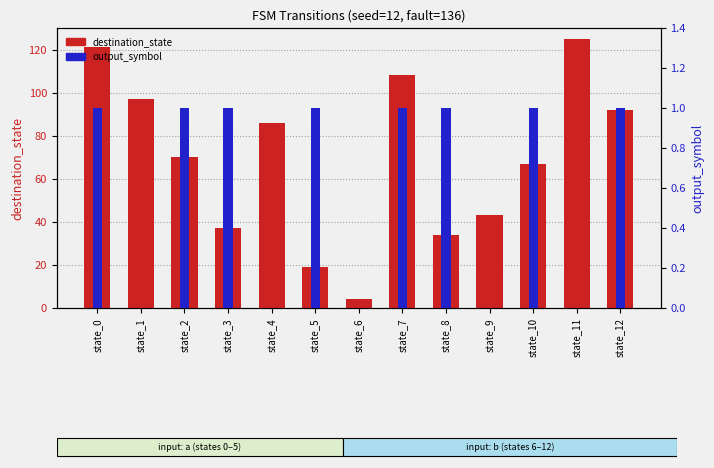

Between state_3 and state_7, which series saw the biggest shift?

destination_state